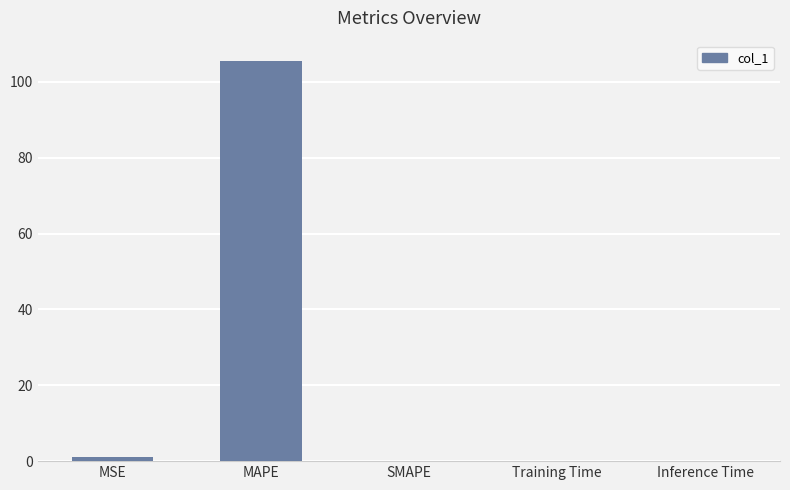

Where is the data nearest to the value 52?

MSE